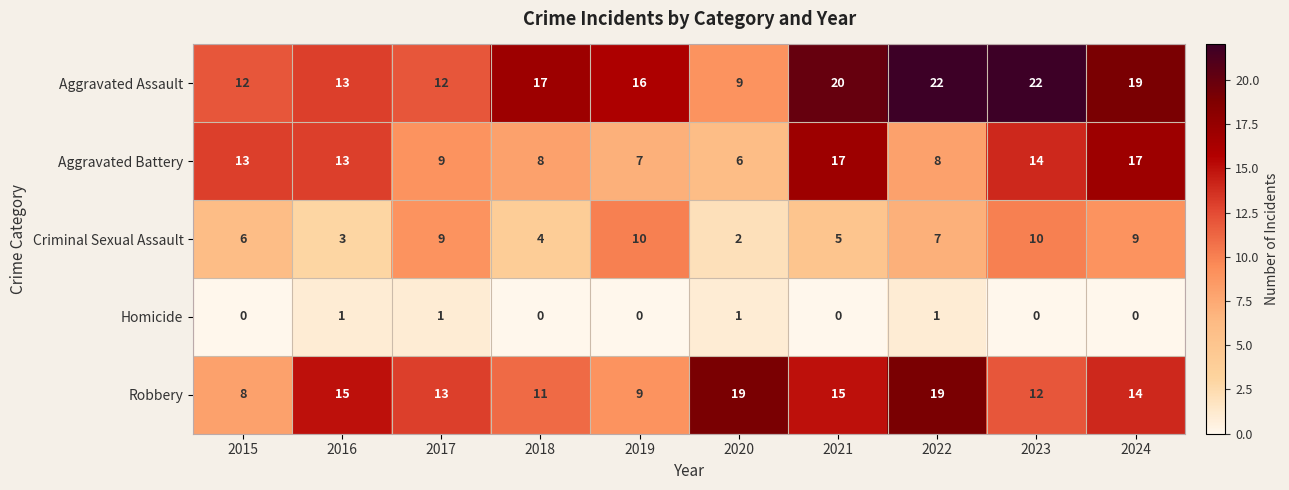

At which label is Criminal Sexual Assault closest to 6?

2015